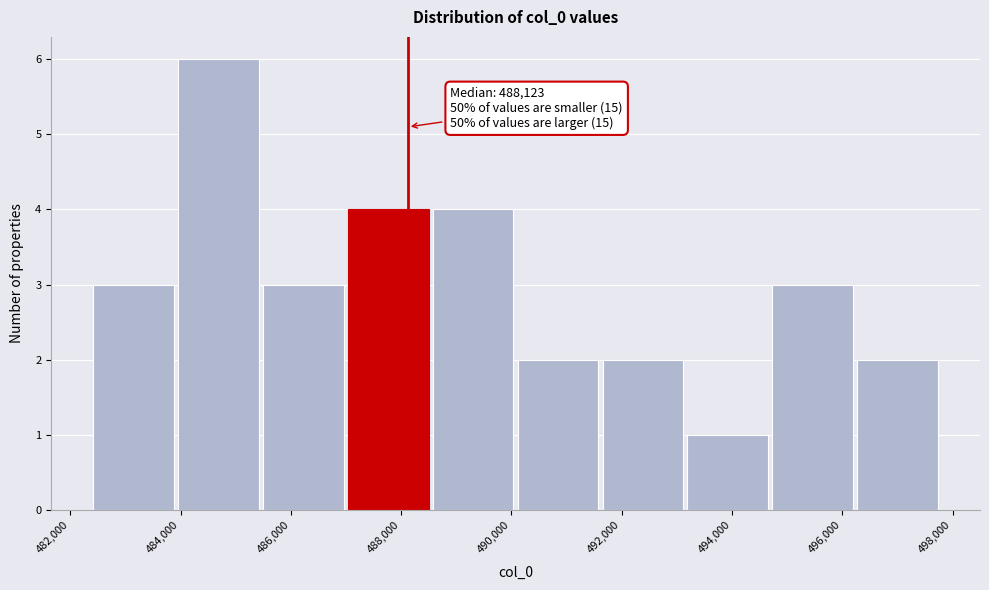

Over which range of the x-axis is the bar tallest?

484000 to 485400